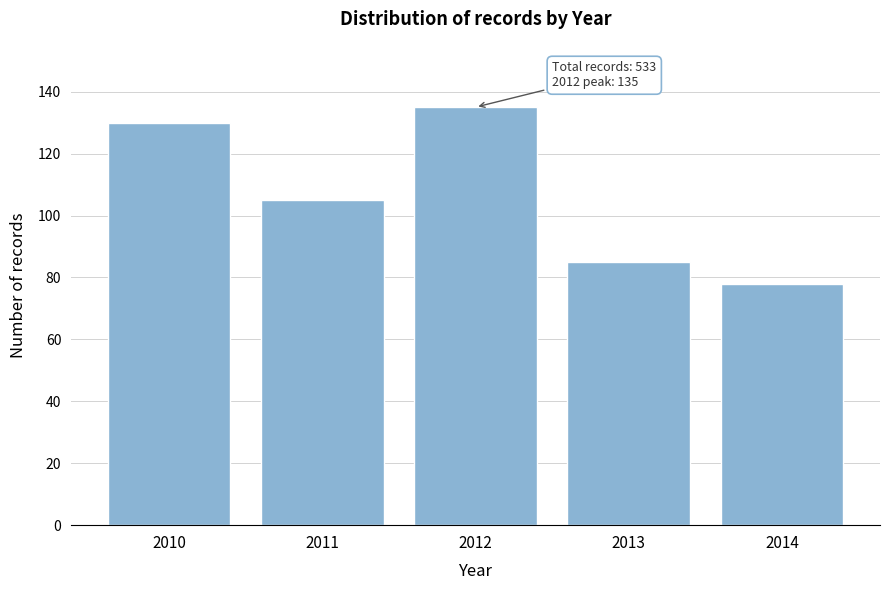

Reading left to right, extract all data points from this chart.

130	105	135	85	78